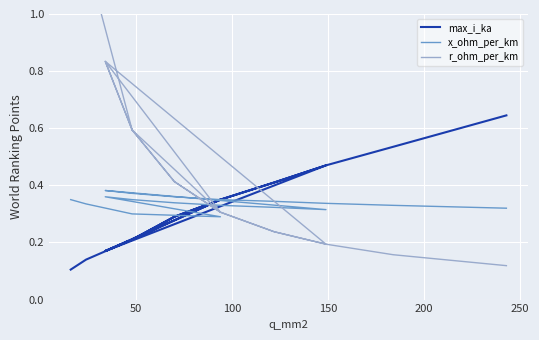

How many times do max_i_ka and x_ohm_per_km cross each other?

4